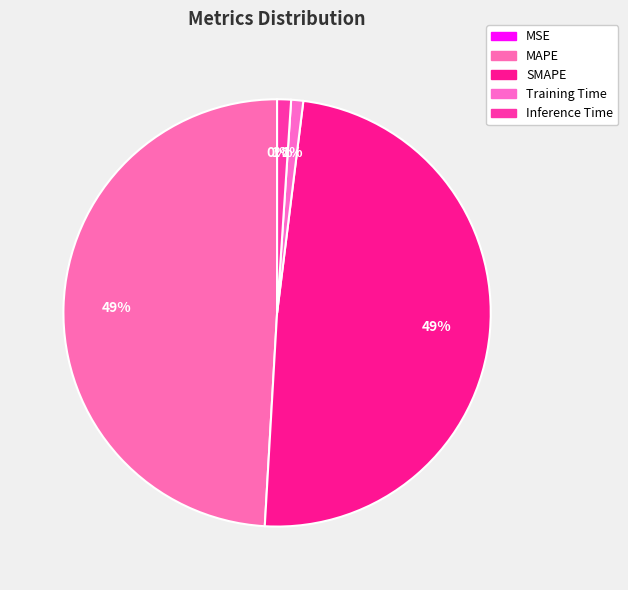

The MSE slice represents 0% of the pie. True or false?

True